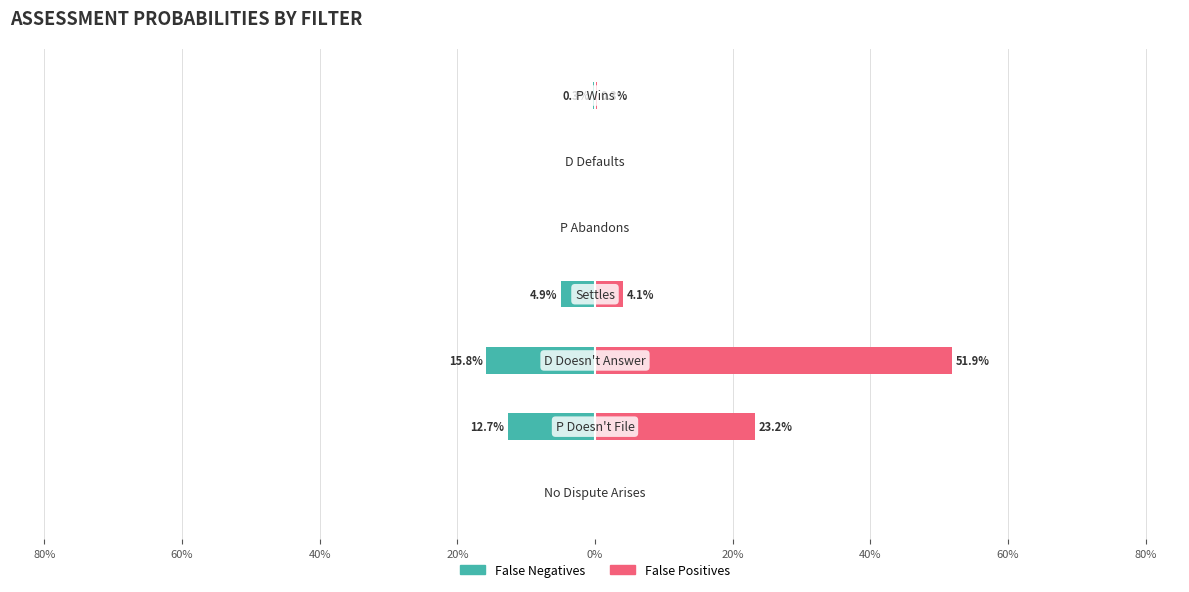

How many bars are there in each group?

2